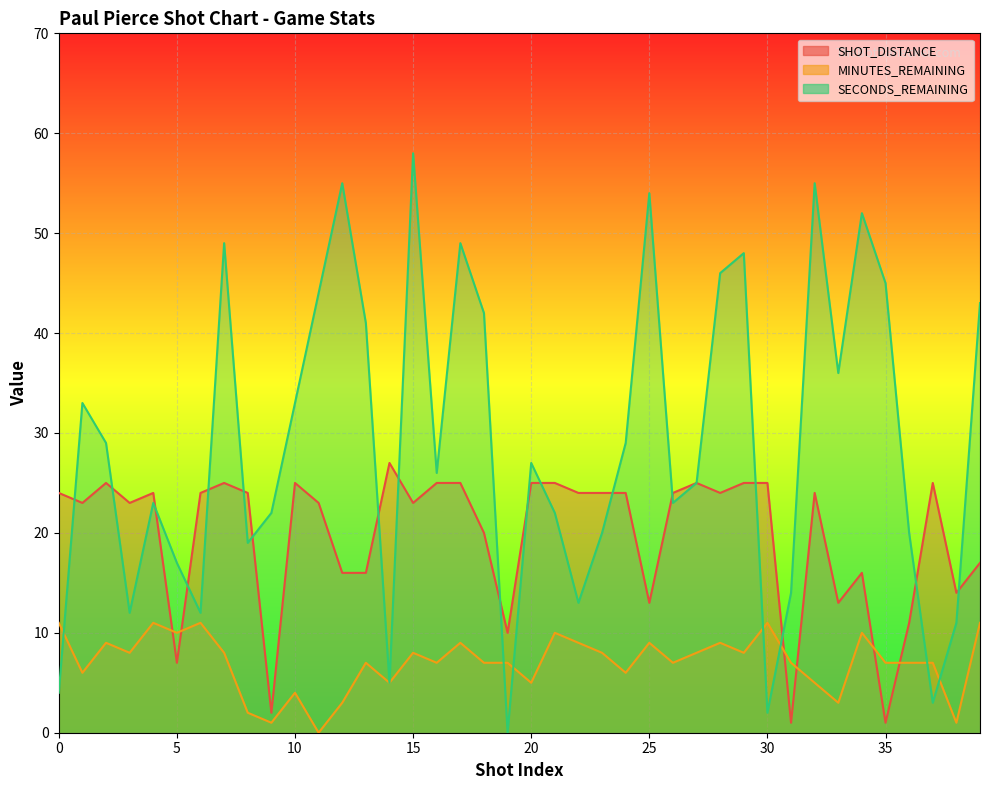

How many data points in MINUTES_REMAINING are above 7?

19